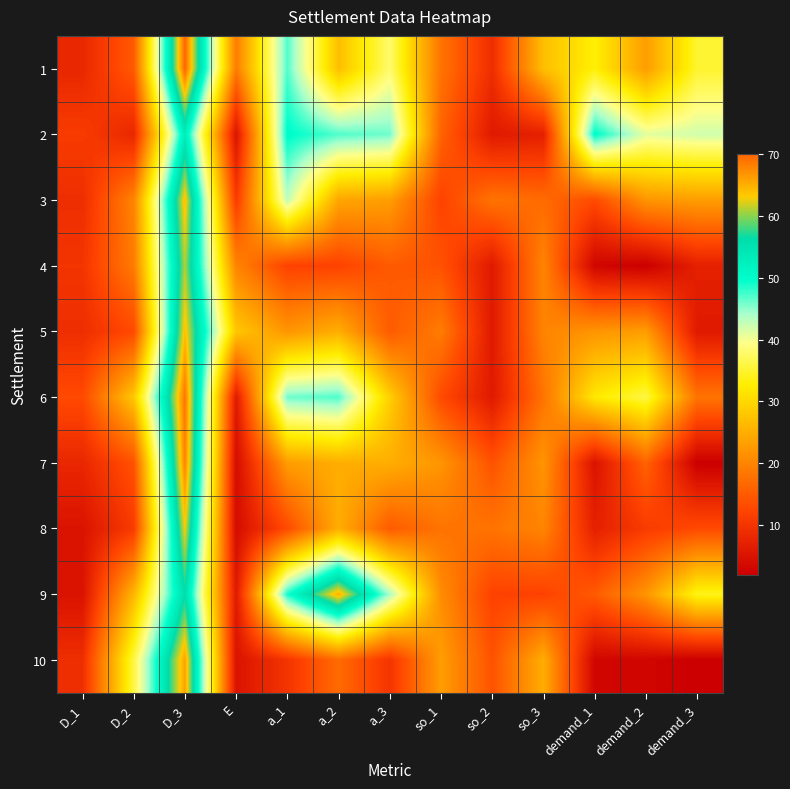

How many series are shown in this chart?

10